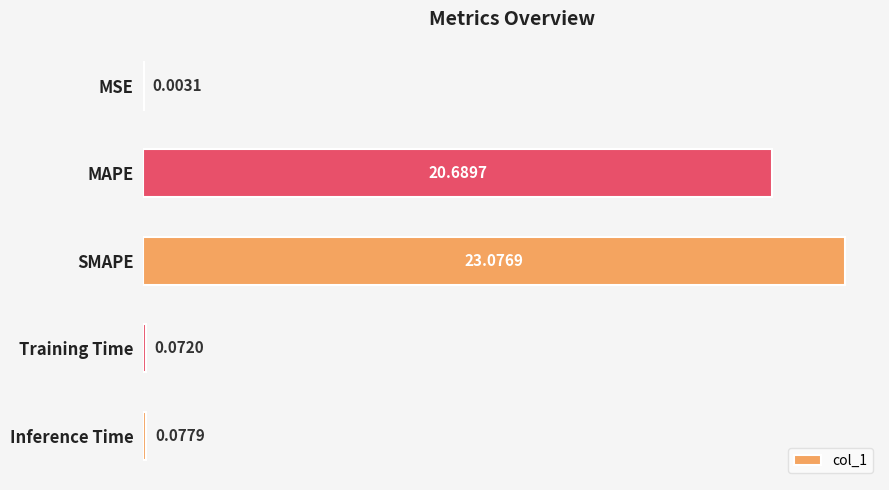

Which has a higher value, MSE or Inference Time?

Inference Time